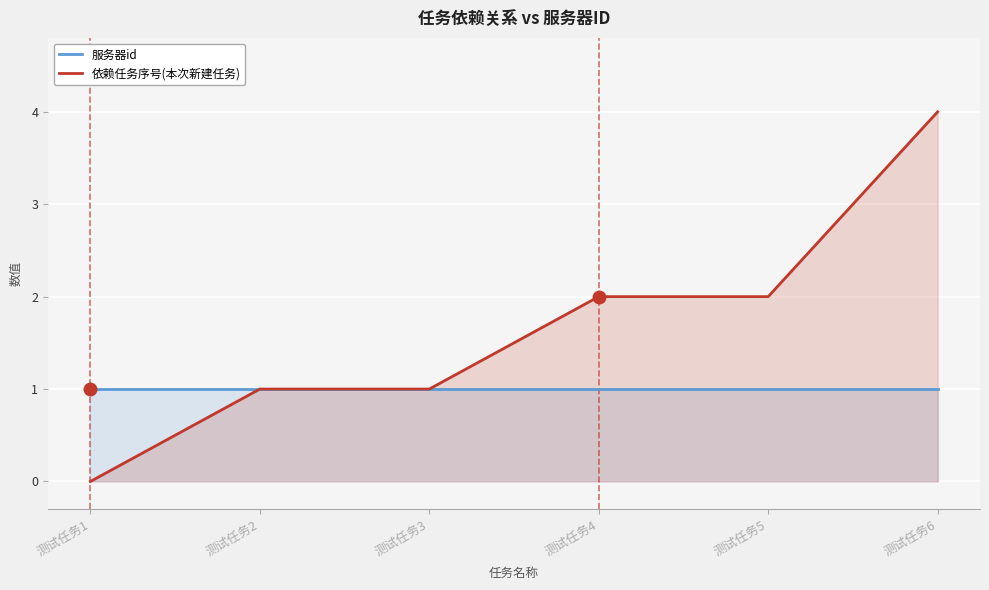

True or false: 服务器id and 依赖任务序号(本次新建任务) cross at least once.

False